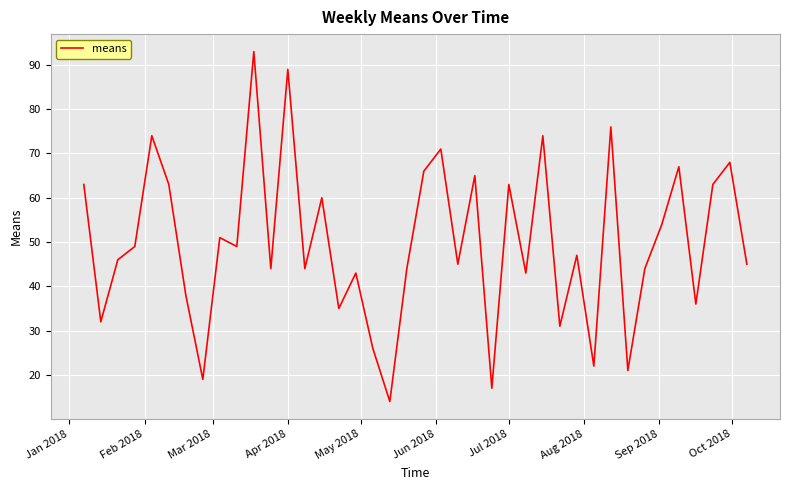

What is the smallest value displayed?

14